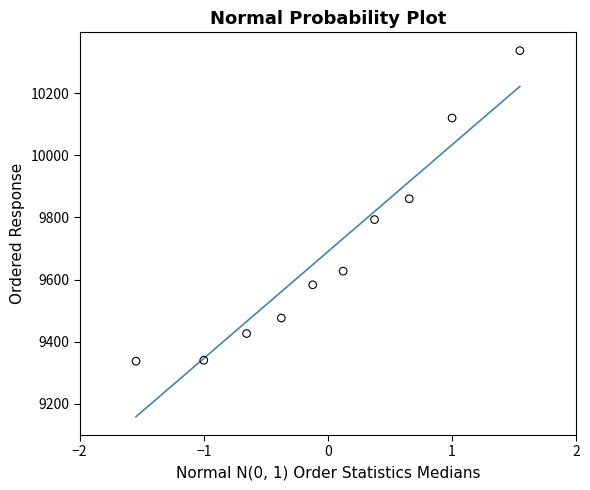

What Y value in the scatter plot is closest to 9837?

9860